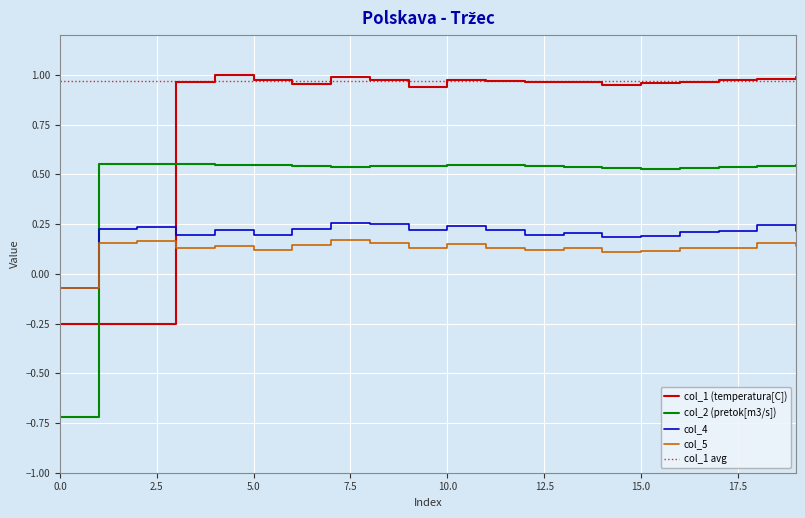

What value does the col_1 series have at 15?

1.0